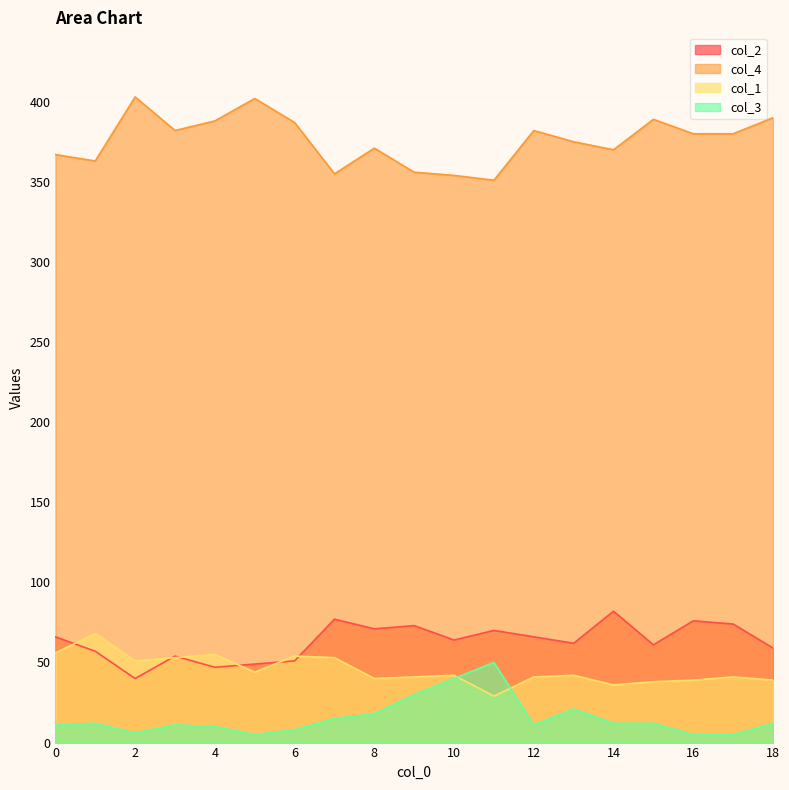

Where does the col_4 series first go above 380?

2